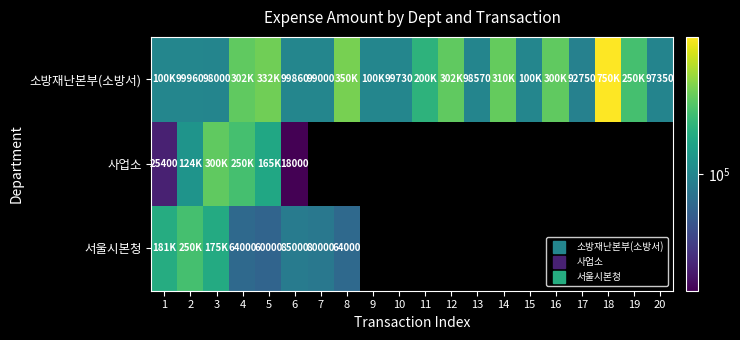

Rank the categories by 소방재난본부(소방서) value from lowest to highest.

17, 20, 3, 13, 7, 10, 6, 2, 1, 9, 15, 11, 19, 16, 4, 12, 14, 5, 8, 18